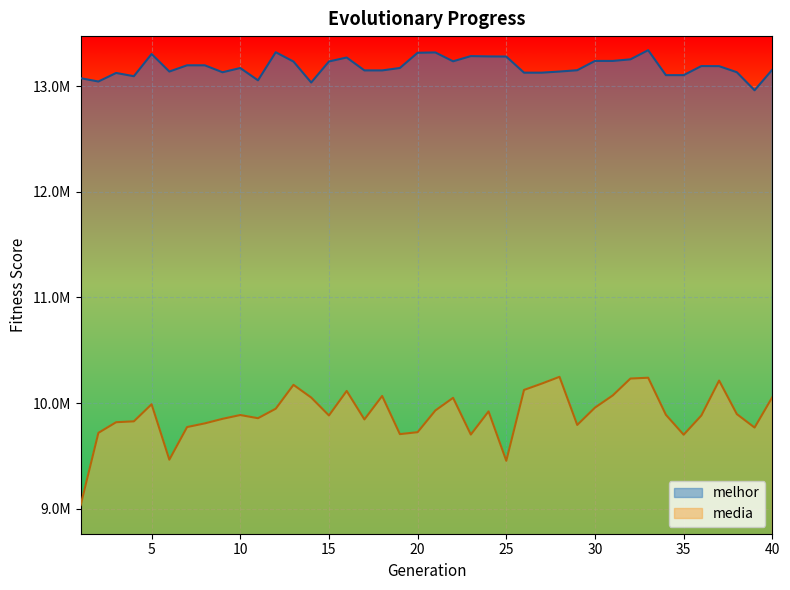

What are all the series names shown in the legend?

melhor, media